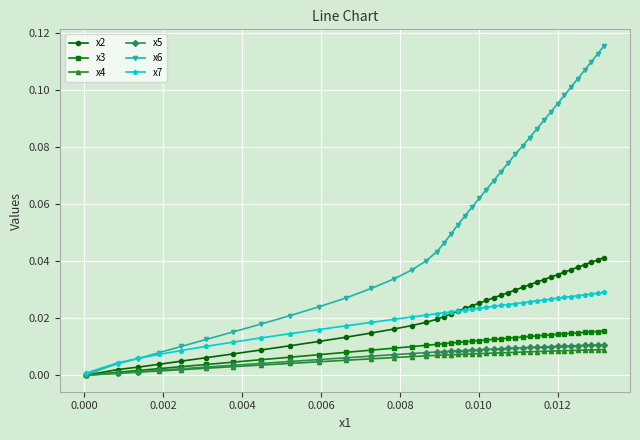

Which series has the largest total across all categories?

x6